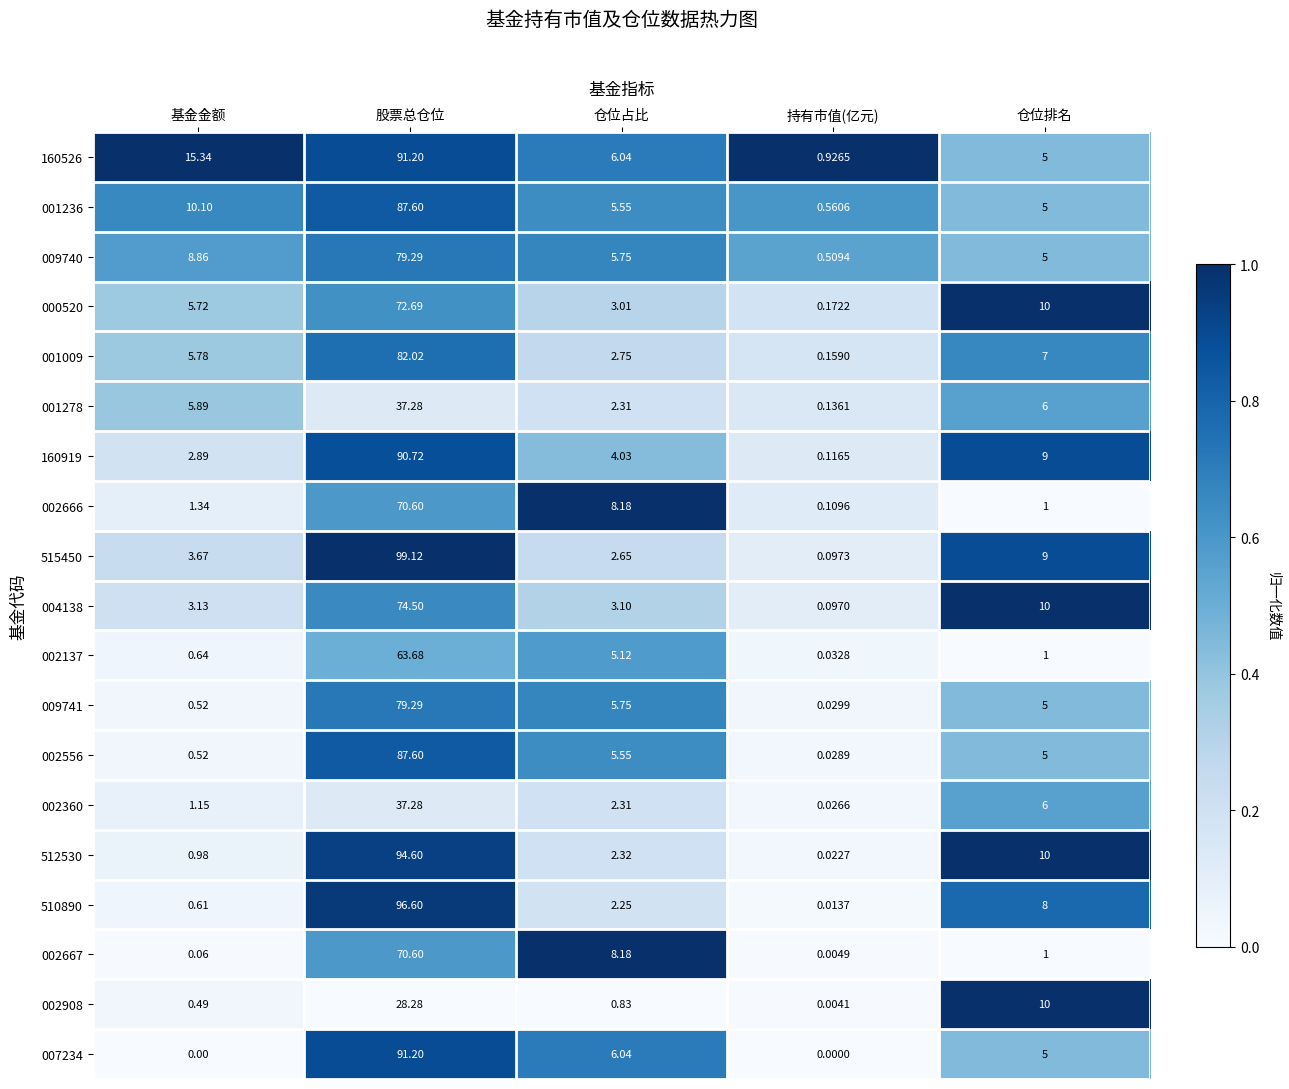

Where is 001009 nearest to the value 41?

仓位排名